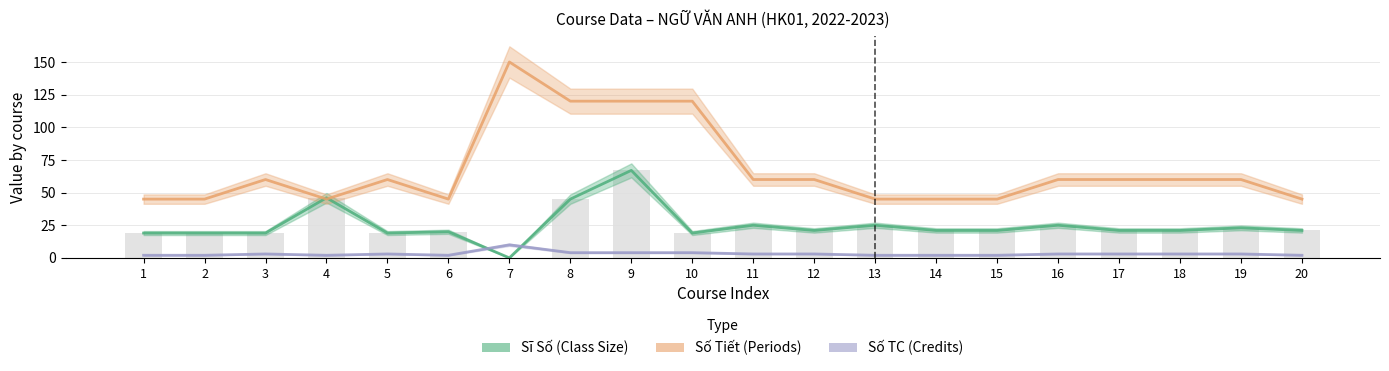

Reading left to right, what are all the values shown in this chart?

Sĩ Số (Class Size): 19	19	19	46	19	20	0	45	67	19	25	21	25	21	21	25	21	21	23	21
Số Tiết (Periods): 45	45	60	45	60	45	150	120	120	120	60	60	45	45	45	60	60	60	60	45
Số TC (Credits): 2	2	3	2	3	2	10	4	4	4	3	3	2	2	2	3	3	3	3	2